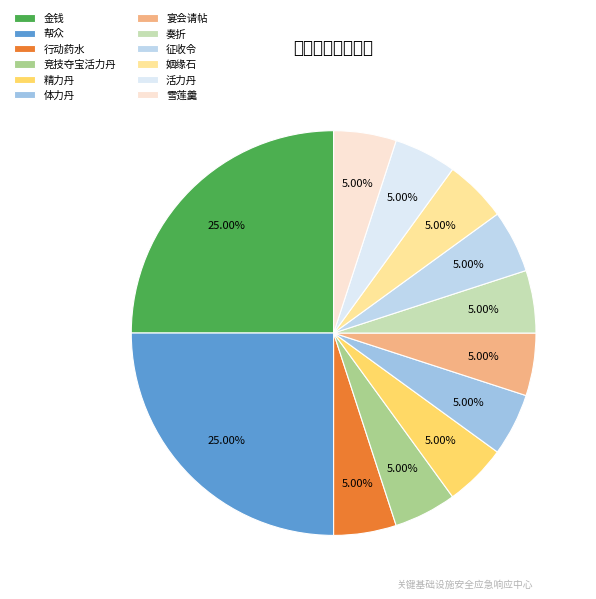

How many segments does this pie chart have?

12